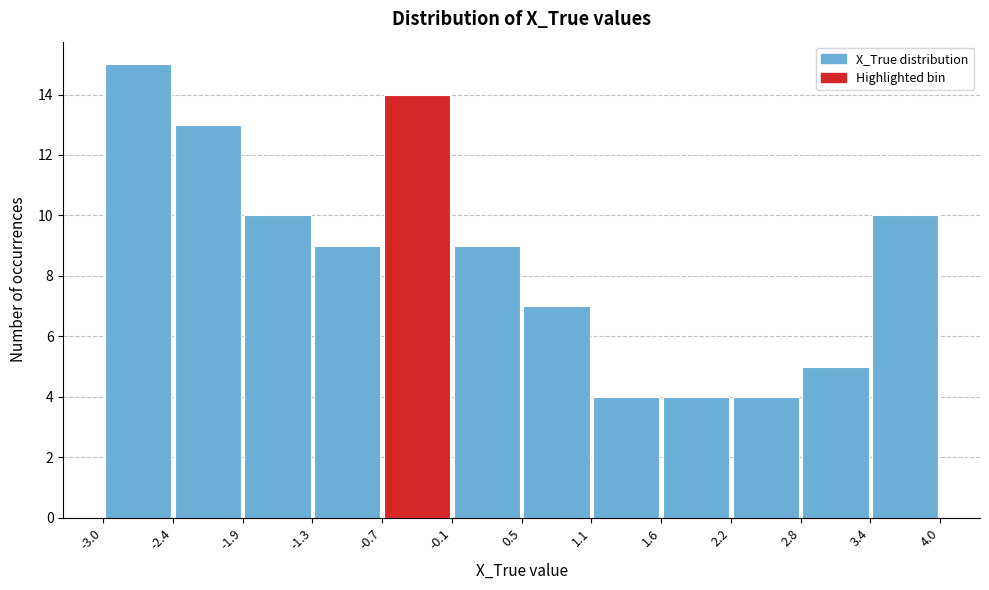

Reading left to right, list every bar in this chart as the range it spans on the x-axis followed by its height. The values are not printed on the chart, so give them approximately, as read against the axis.

-3.0 to -2.4: 15
-2.4 to -1.9: 13
-1.9 to -1.3: 10
-1.3 to -0.7: 9
-0.7 to -0.1: 14
-0.1 to 0.5: 9
0.5 to 1.1: 7
1.1 to 1.6: 4
1.6 to 2.2: 4
2.2 to 2.8: 4
2.8 to 3.4: 5
3.4 to 4.0: 10